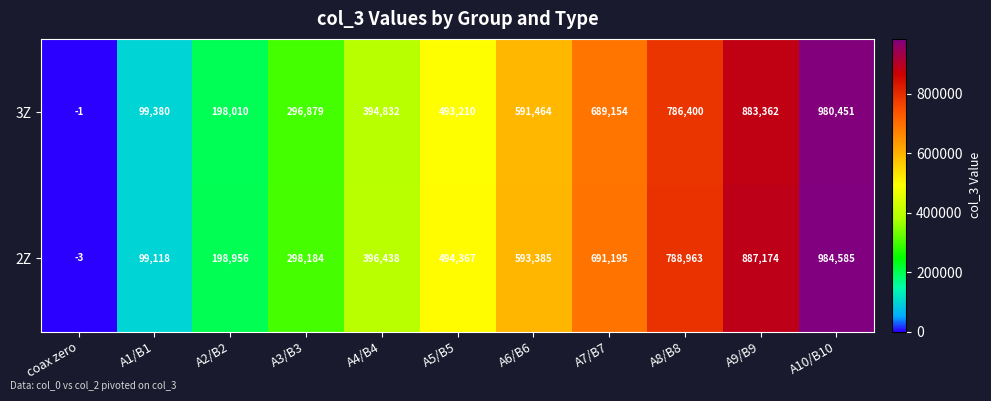

True or false: 3Z has a value of 883362 at A9/B9.

True